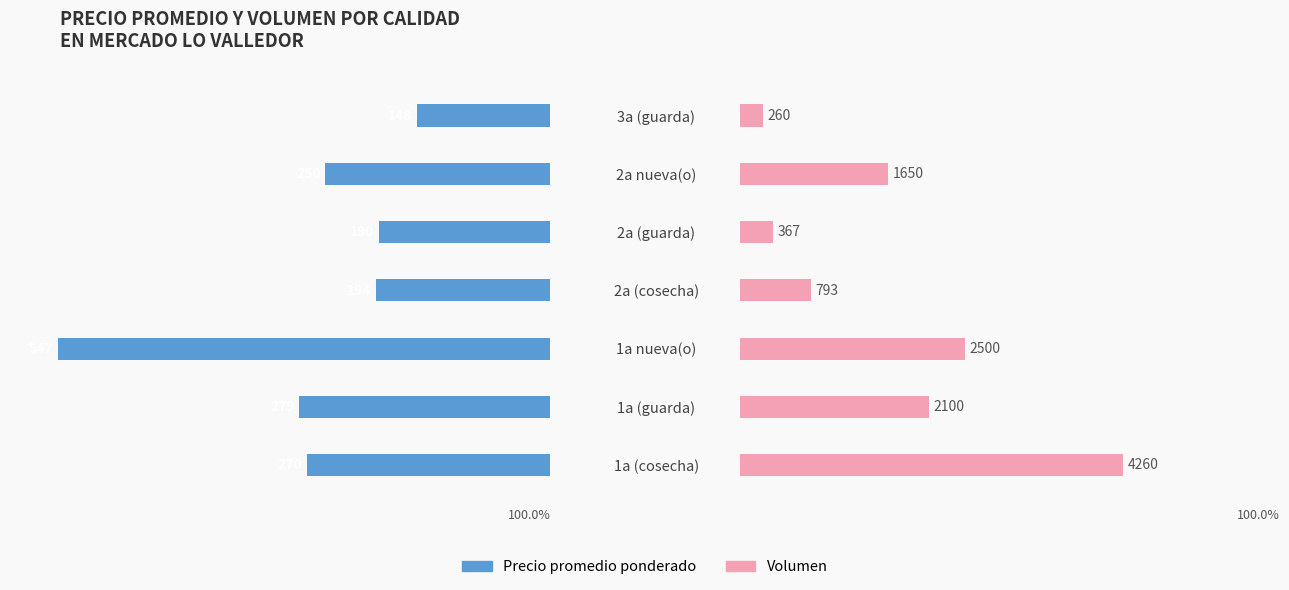

Reading left to right, list all the values displayed in this chart.

Precio promedio ponderado: 270	279	547	194	190	250	148
Volumen: 4260	2100	2500	793	367	1650	260